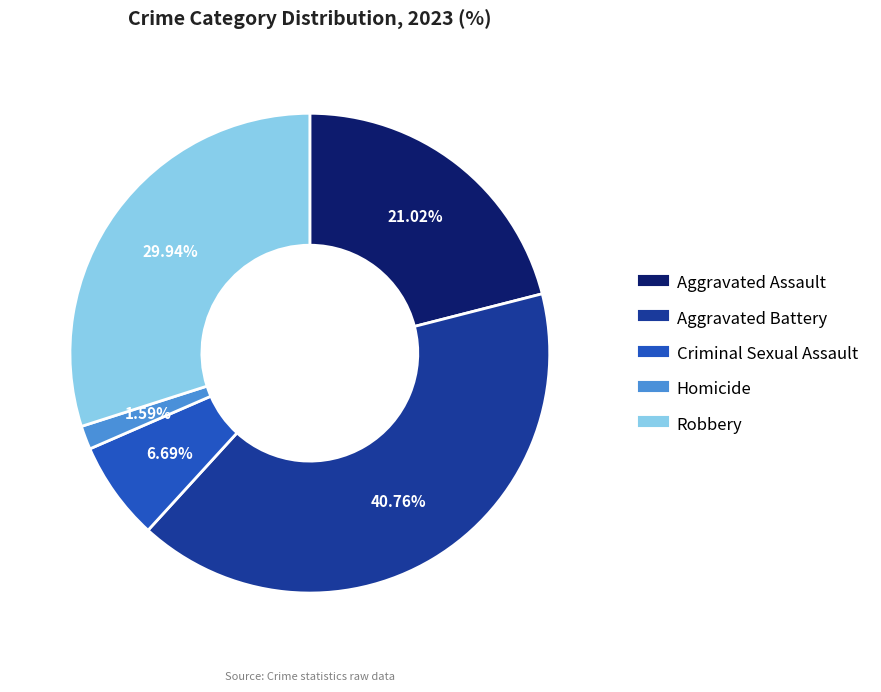

Which slice is the smallest?

Homicide